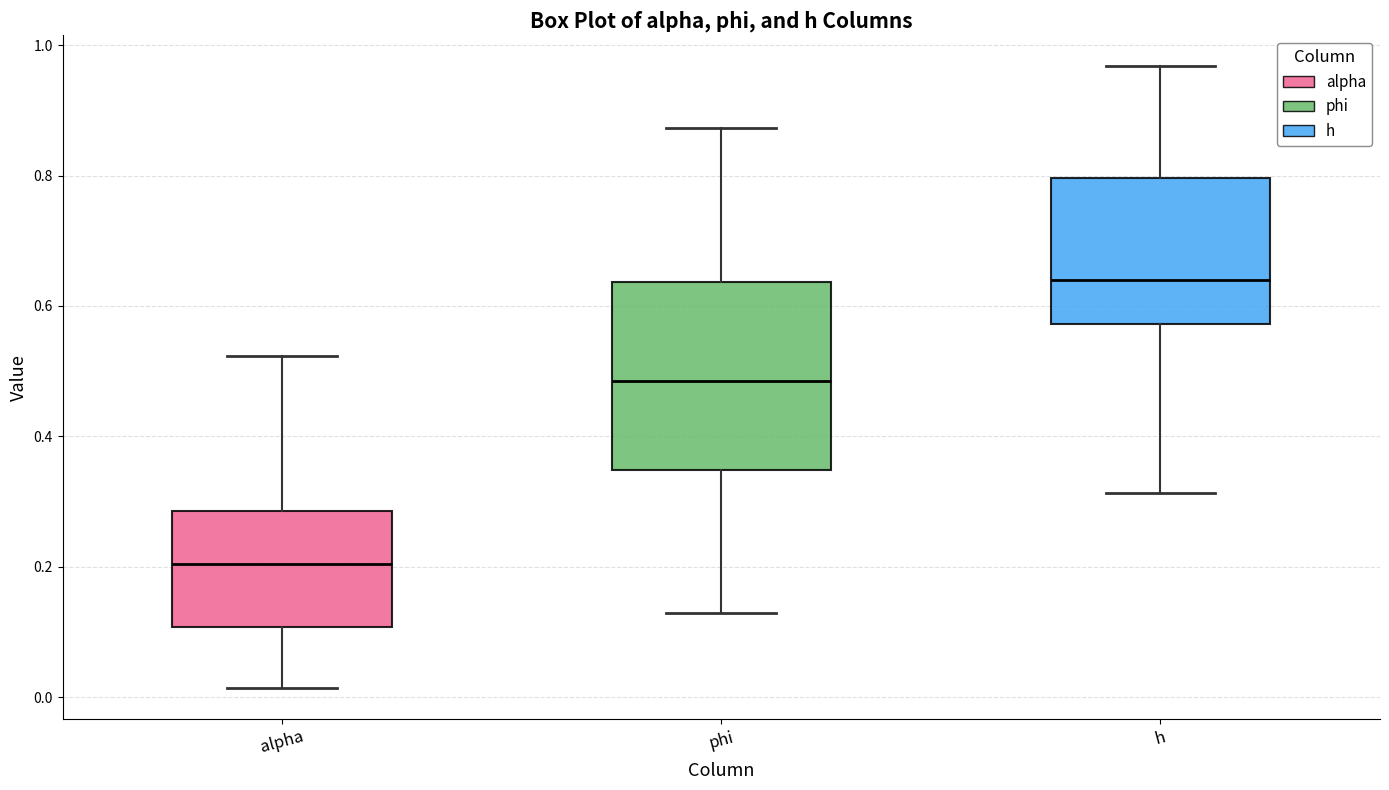

Which box is the tallest, from its lower edge to its upper edge?

phi